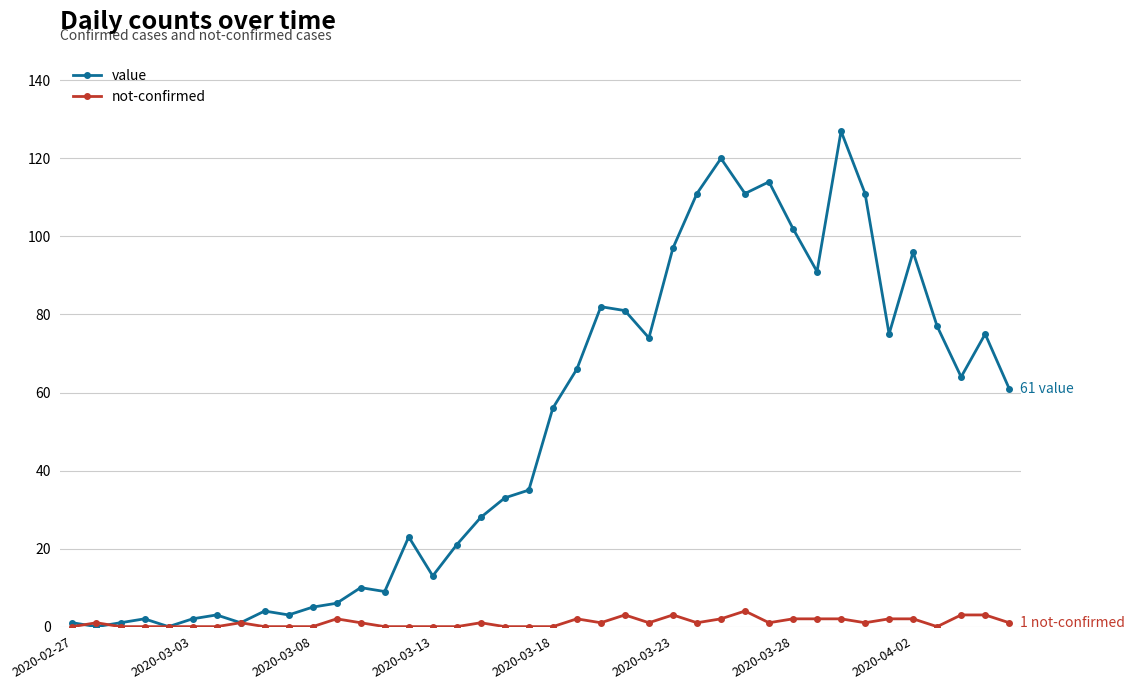

Which series has the largest range (max minus min)?

value